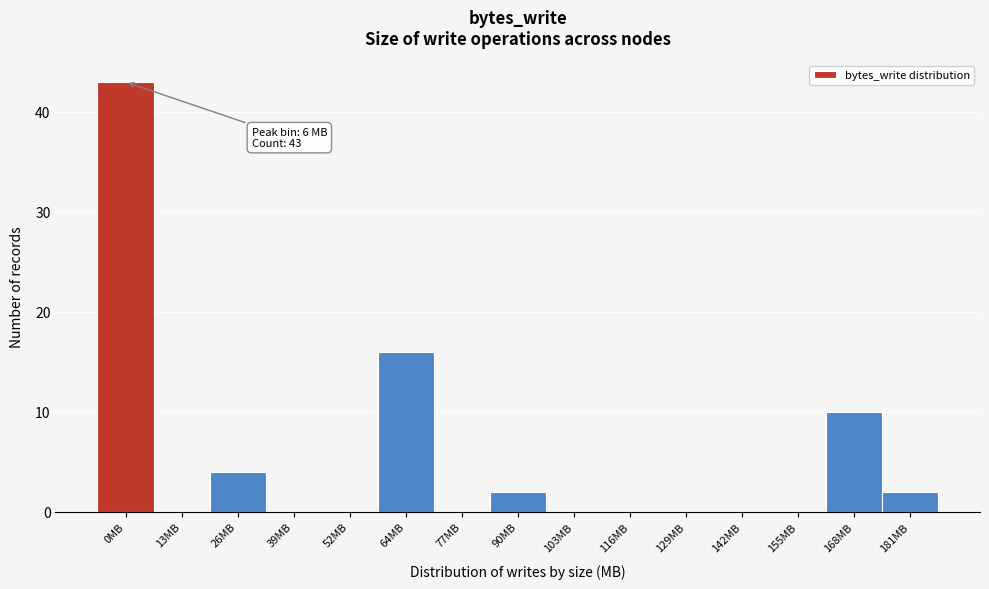

Reading right to left, extract all data points from this chart.

181MB=2	168MB=10	155MB=0	142MB=0	129MB=0	116MB=0	103MB=0	90MB=2	77MB=0	64MB=16	52MB=0	39MB=0	26MB=4	13MB=0	0MB=43